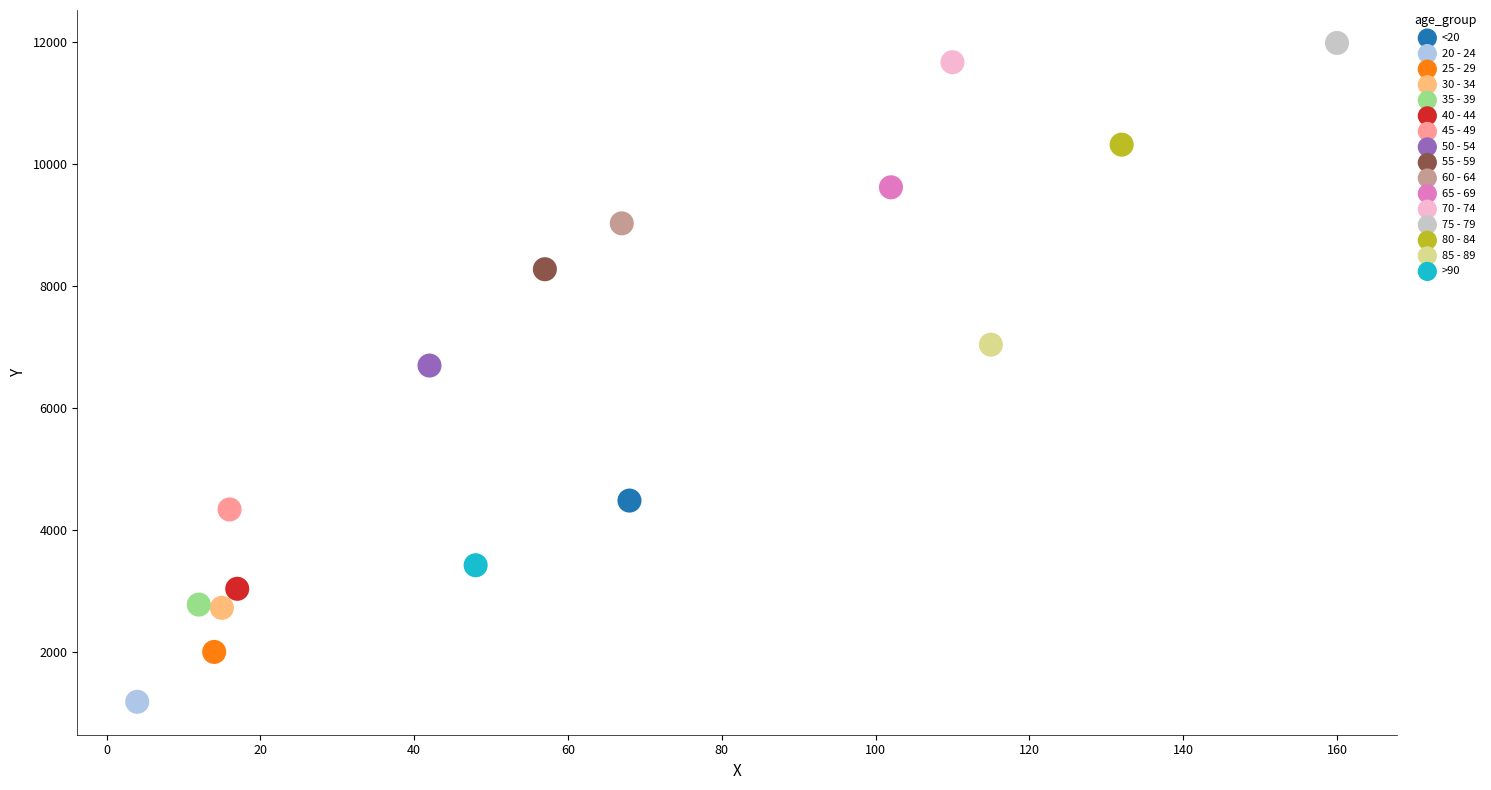

Which series reaches the minimum Y coordinate?

20 - 24